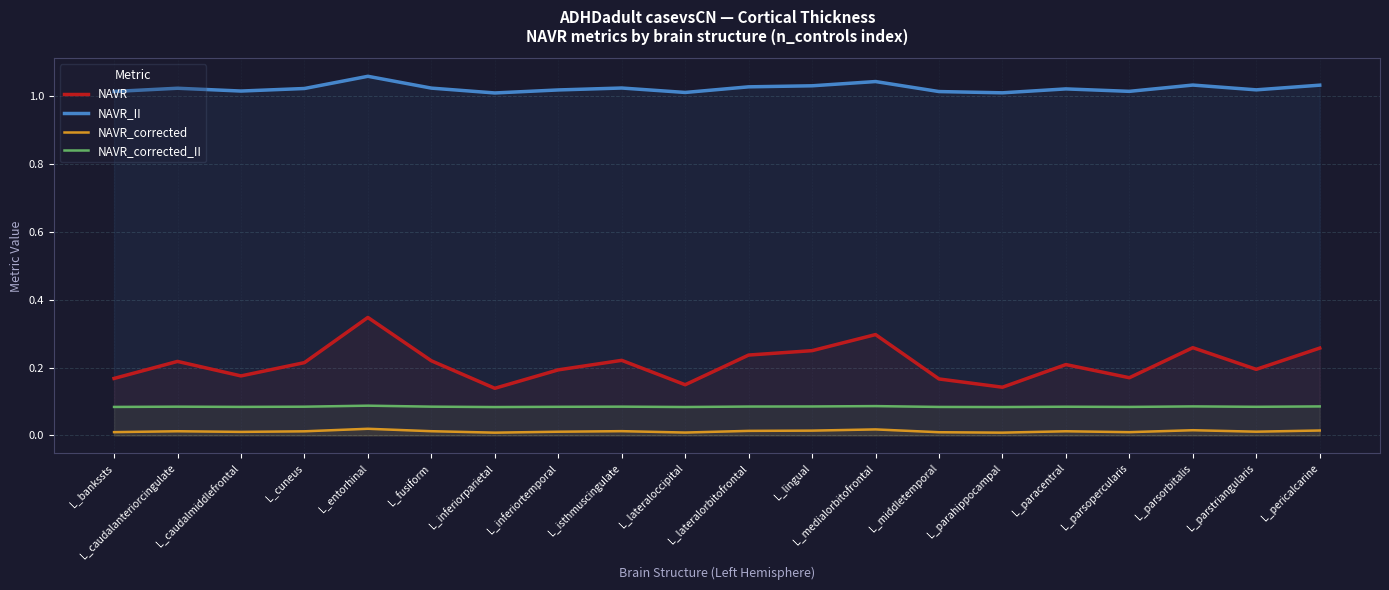

What is the label of the 16th point from the right?

L_entorhinal